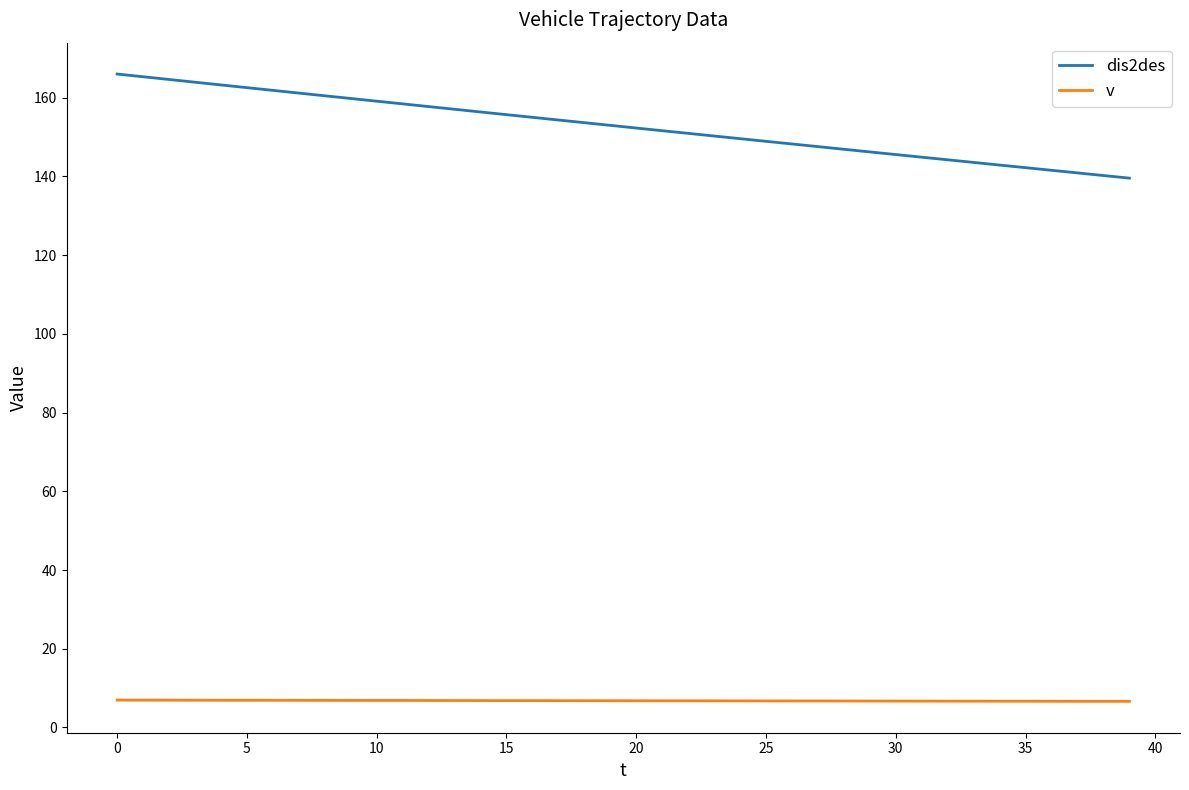

How many v values are between 6 and 7?

40